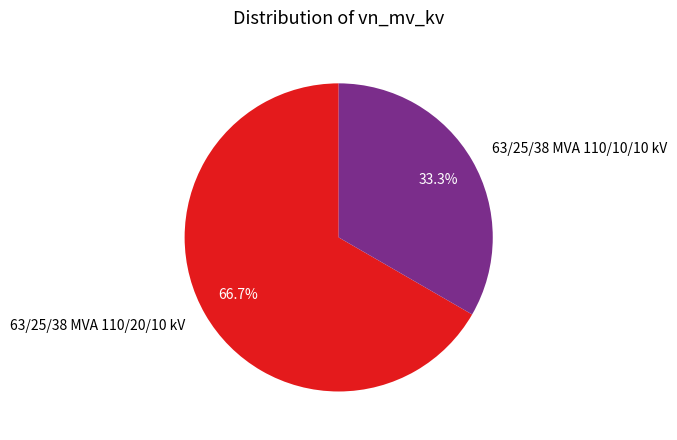

To the nearest percent, what is the combined percentage of 63/25/38 MVA 110/10/10 kV and 63/25/38 MVA 110/20/10 kV?

100%